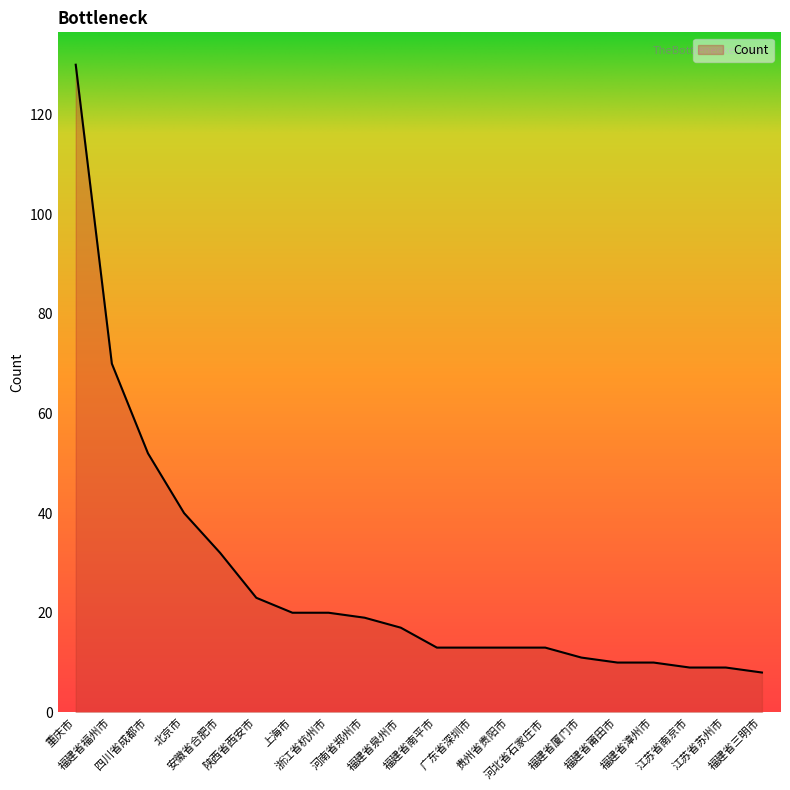

What is the maximum value shown in the chart?

130